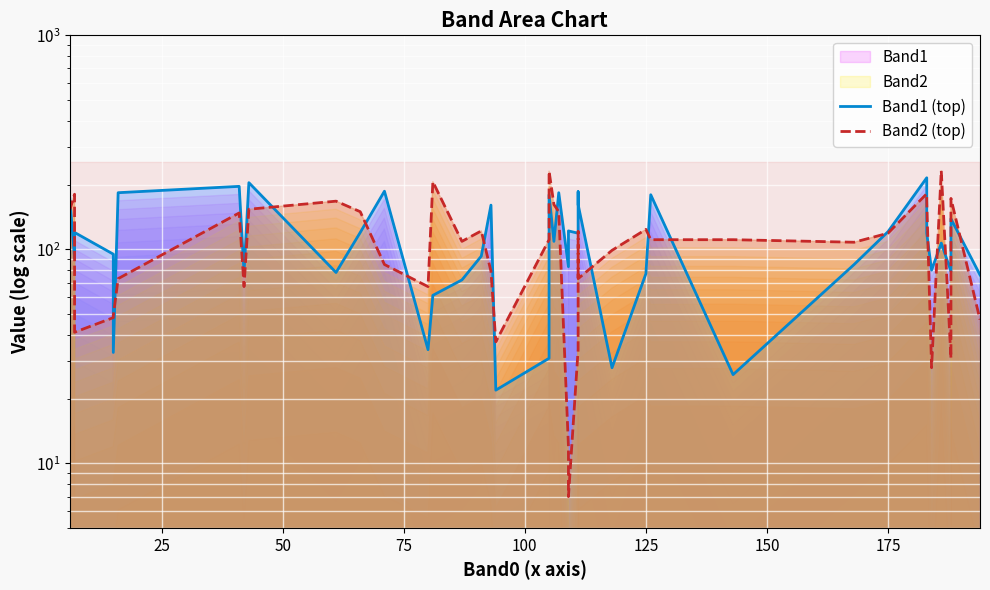

How many interior local valleys does the Band1 (top) series have?

13